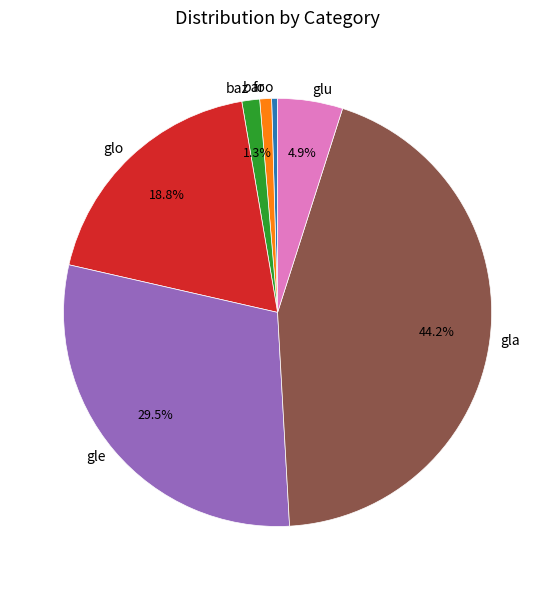

What percentage is the bar slice, to the nearest percent?

1%